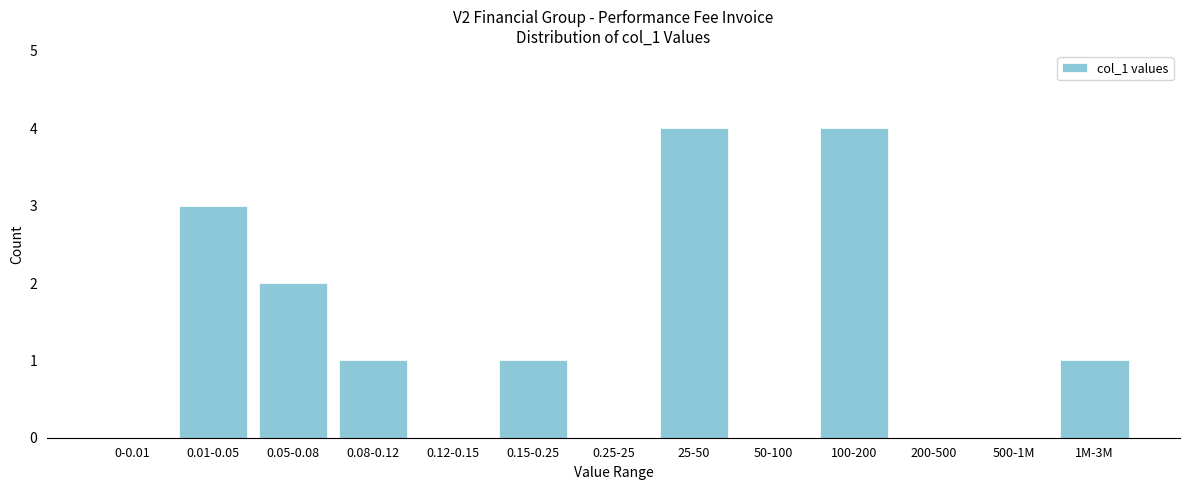

Reading left to right, list all the values displayed in this chart.

0-0.01=0	0.01-0.05=3	0.05-0.08=2	0.08-0.12=1	0.12-0.15=0	0.15-0.25=1	0.25-25=0	25-50=4	50-100=0	100-200=4	200-500=0	500-1M=0	1M-3M=1